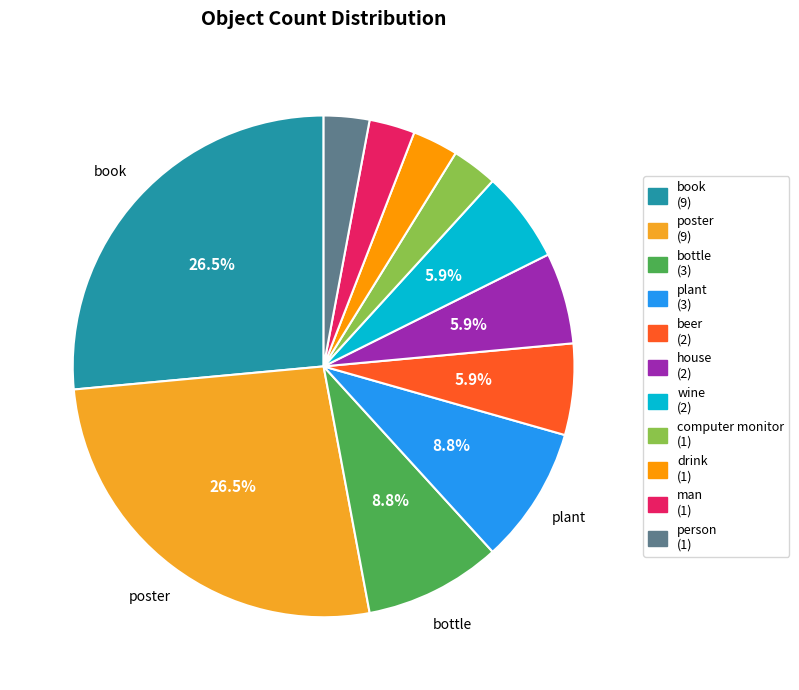

Is it true that house is 6% of the pie?

True